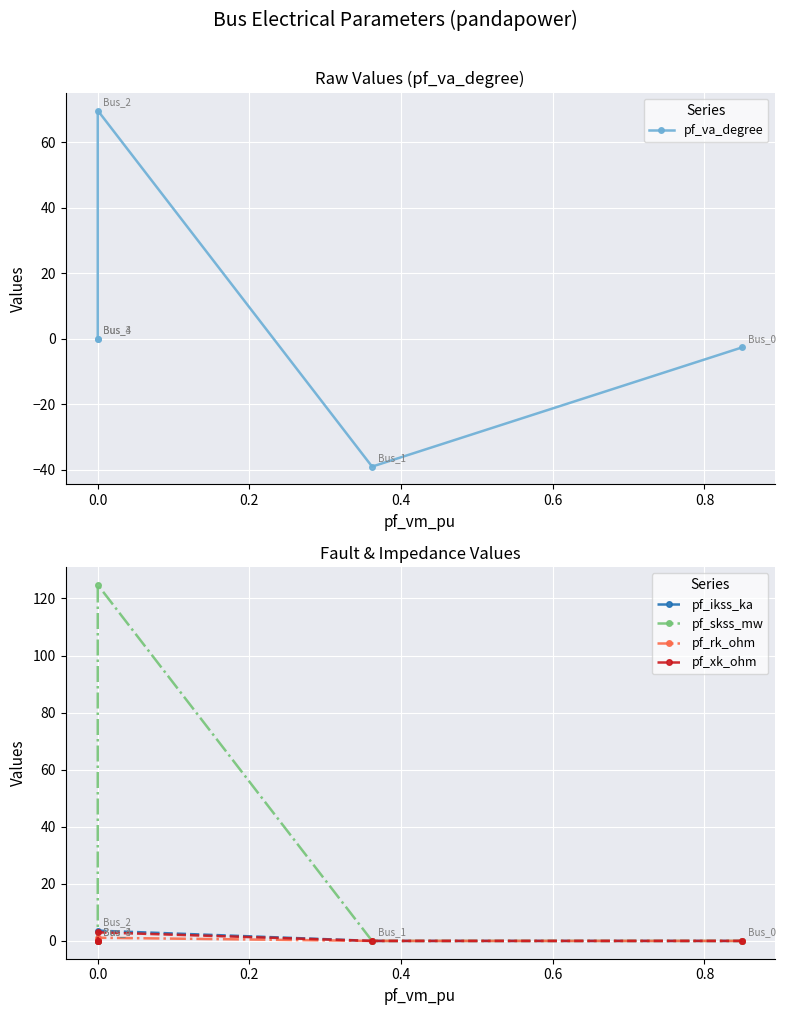

True or false: pf_va_degree has a value of -13.9 at 0.0.

False